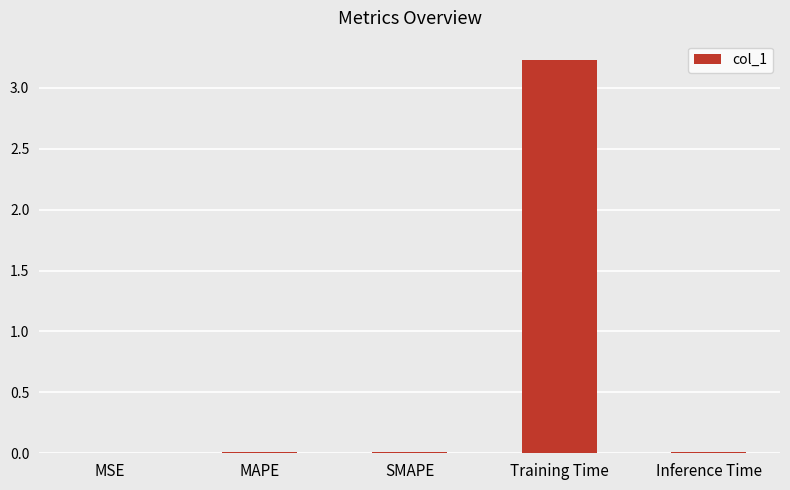

Which has a higher value, MAPE or Training Time?

Training Time